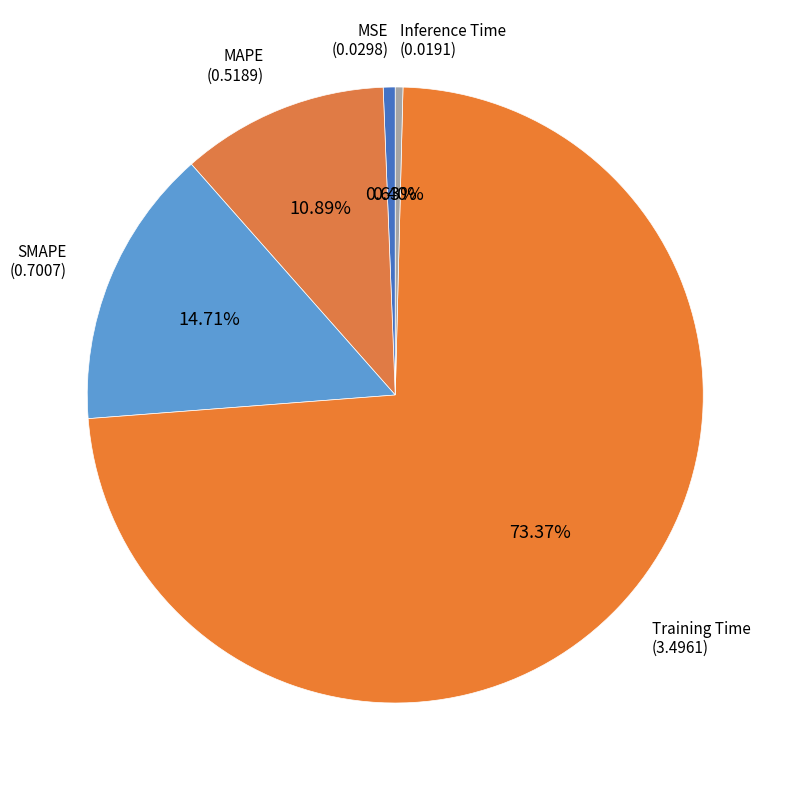

Which category has the biggest portion of the pie?

Training Time